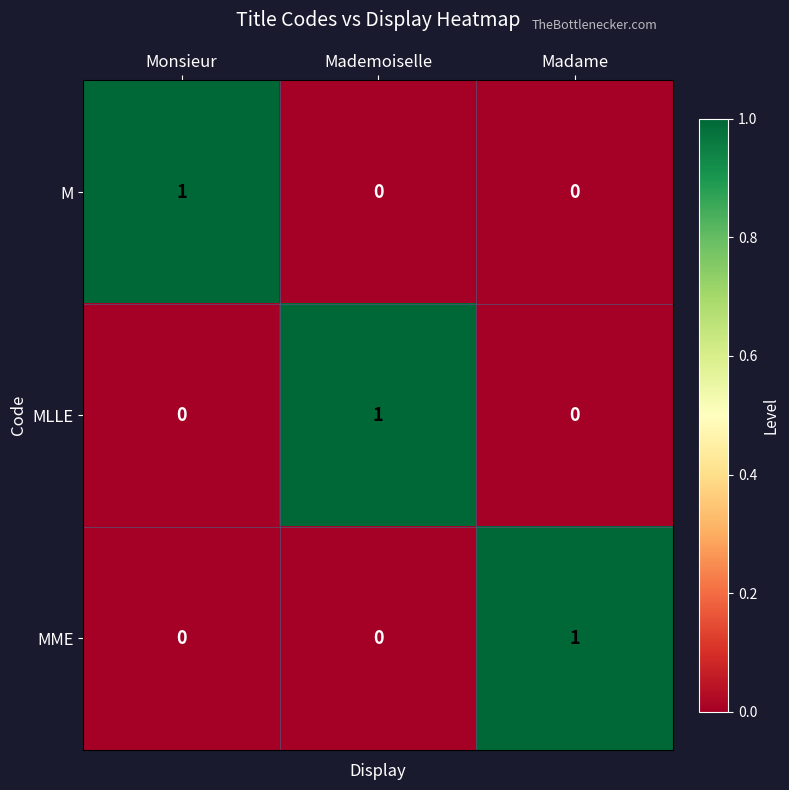

Is it true that M equals 0 at Mademoiselle?

True